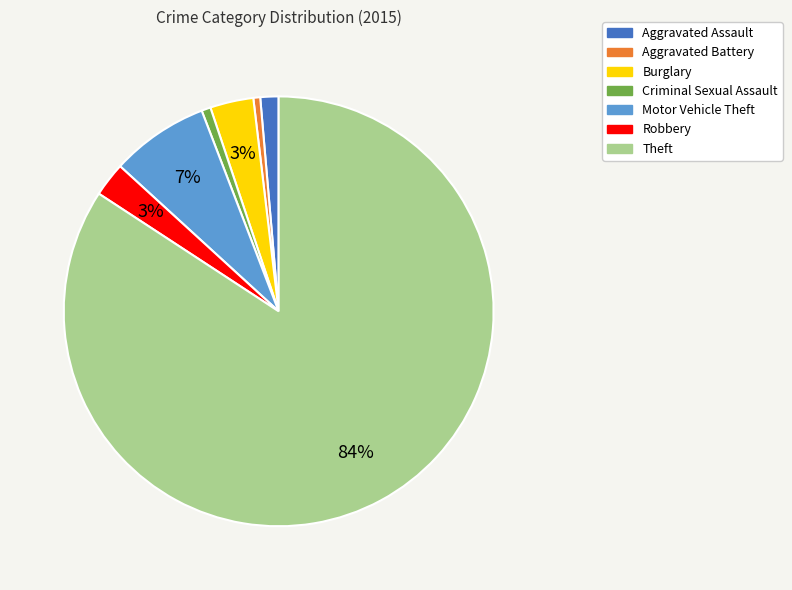

Is it true that Aggravated Battery is 9% of the pie?

False